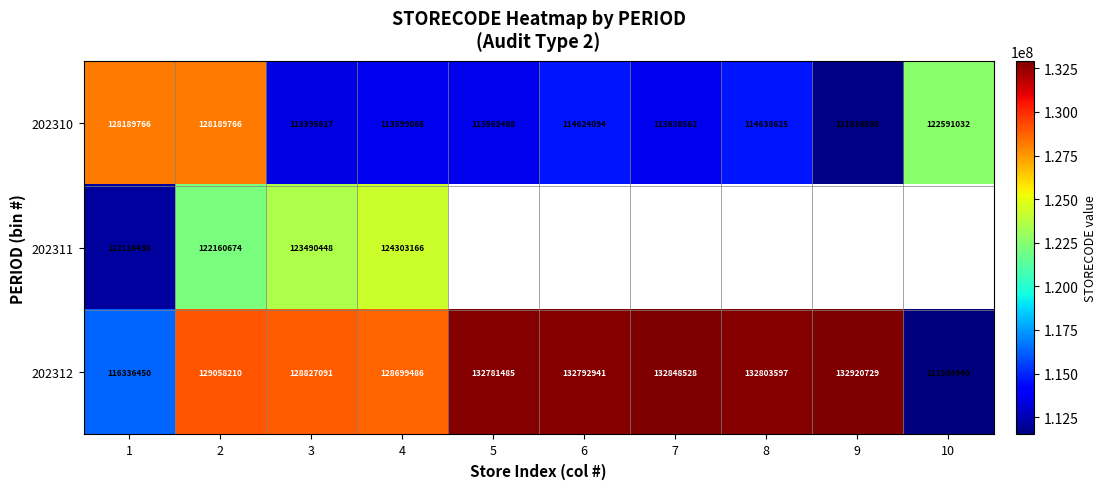

How many distinct data groups are displayed?

3